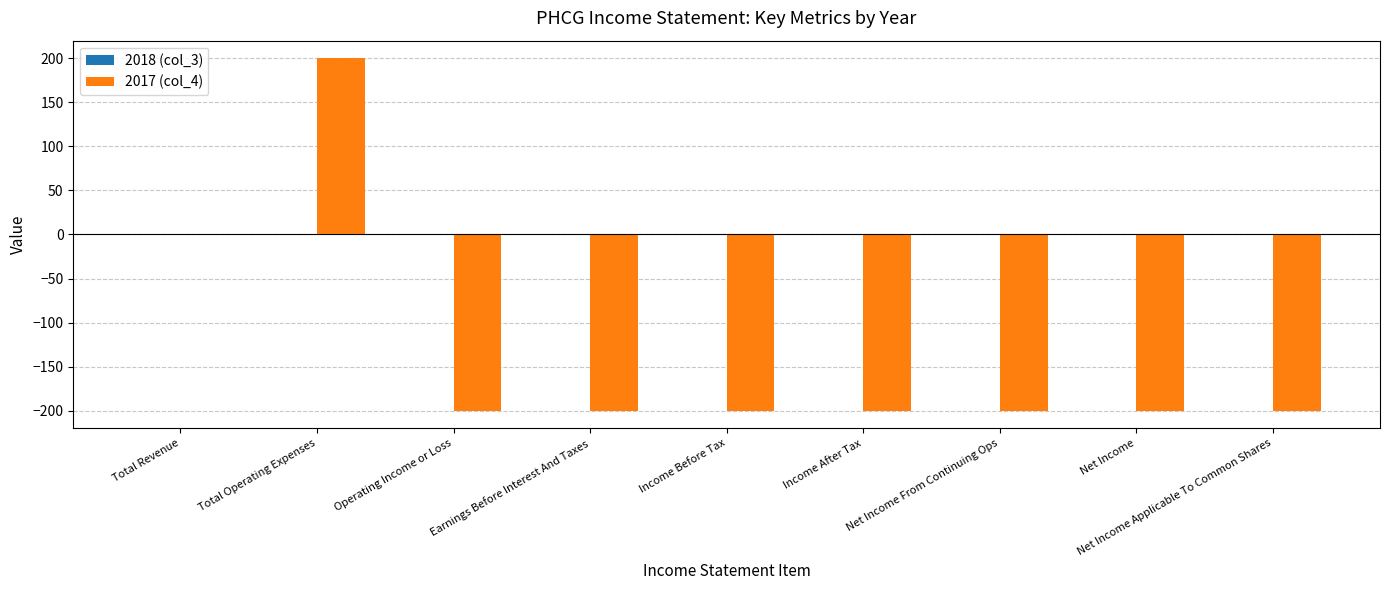

Which has a higher value, Total Revenue or Net Income?

Total Revenue